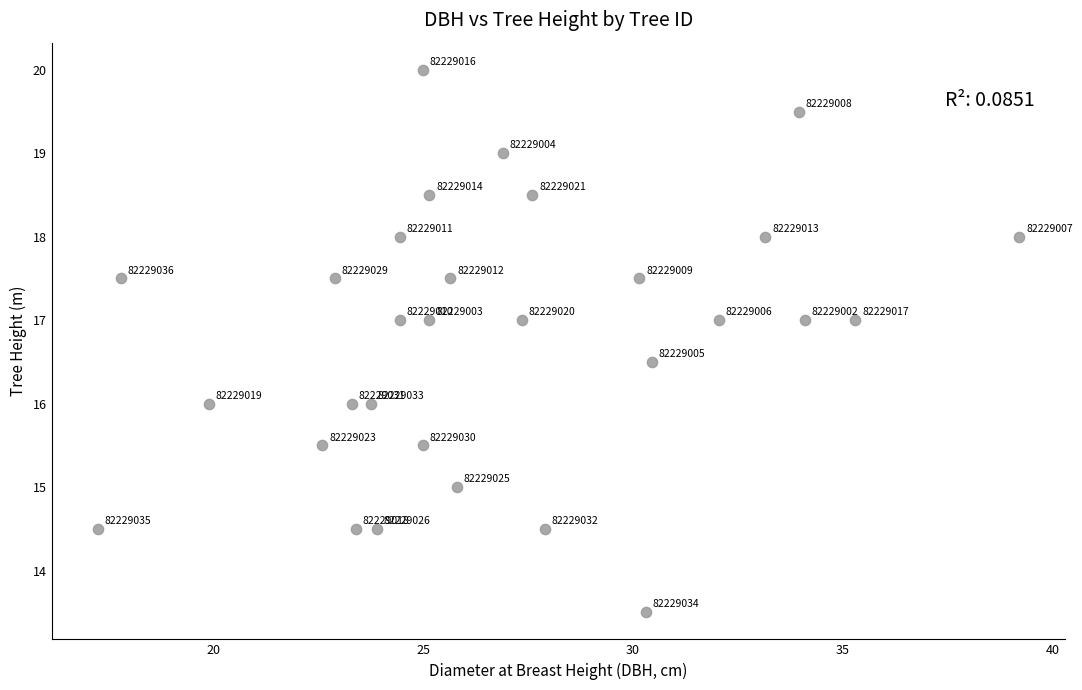

What Y value in the scatter plot is closest to 16?

16.0